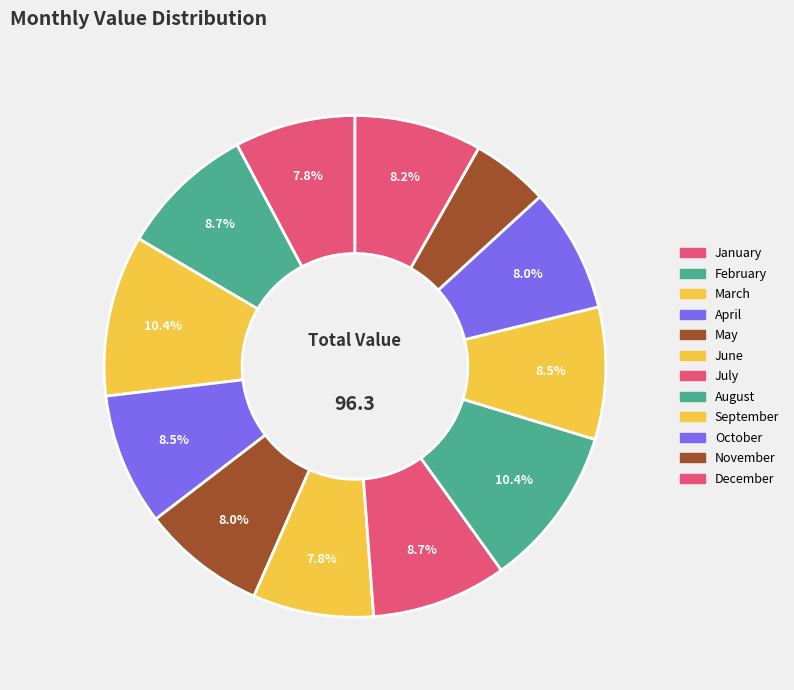

To the nearest percent, what is the average slice percentage?

8%